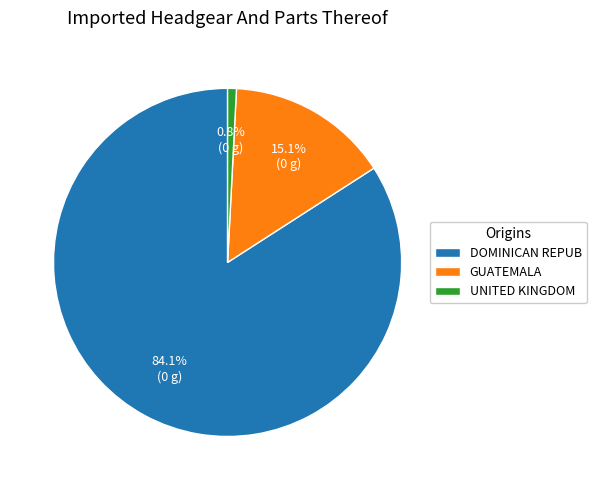

Between DOMINICAN REPUB and GUATEMALA, which is larger?

DOMINICAN REPUB